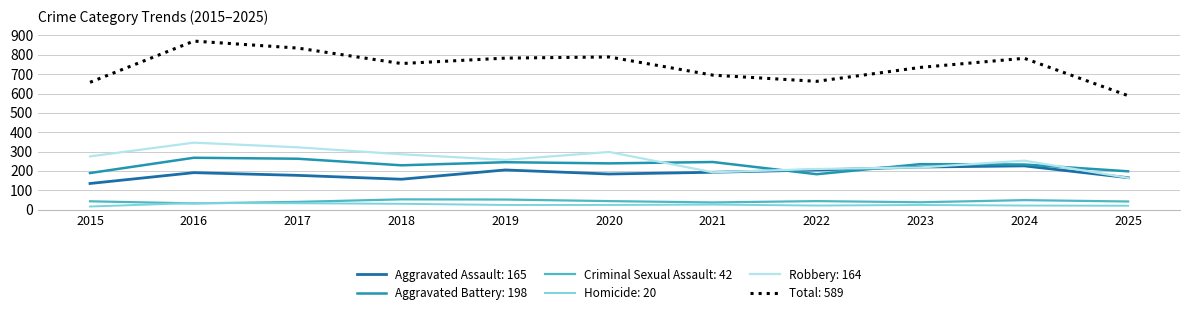

Which series has the largest range (max minus min)?

Total: 589